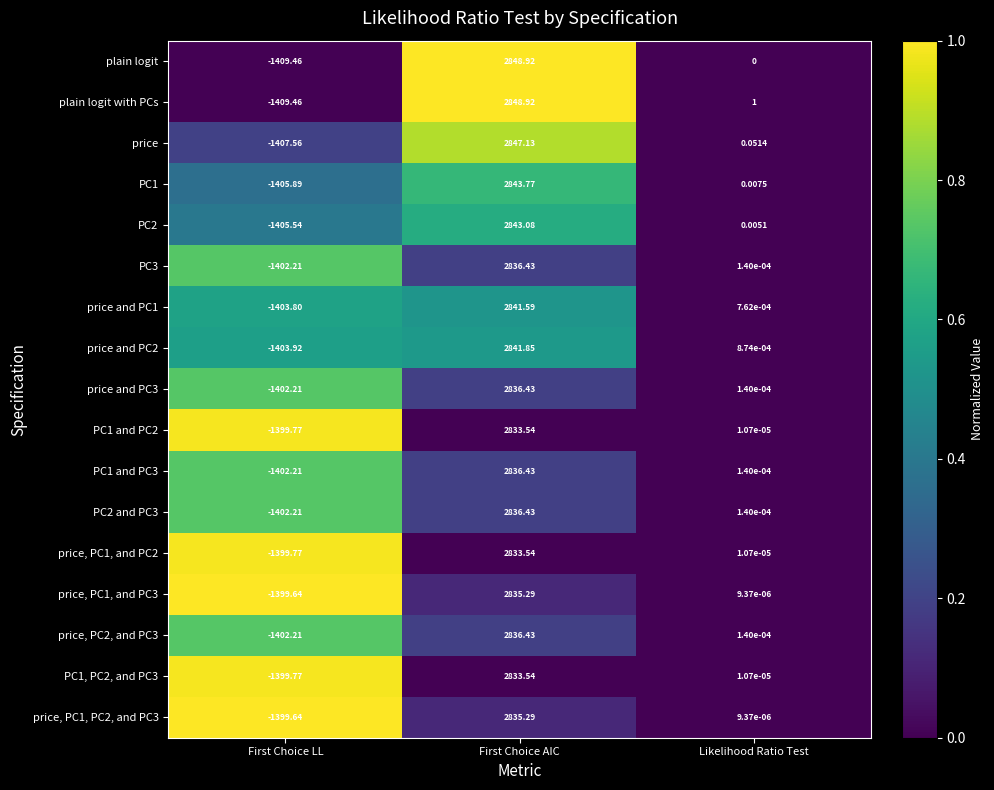

List the labels in order of price, PC2, and PC3 value, smallest first.

First Choice LL, Likelihood Ratio Test, First Choice AIC